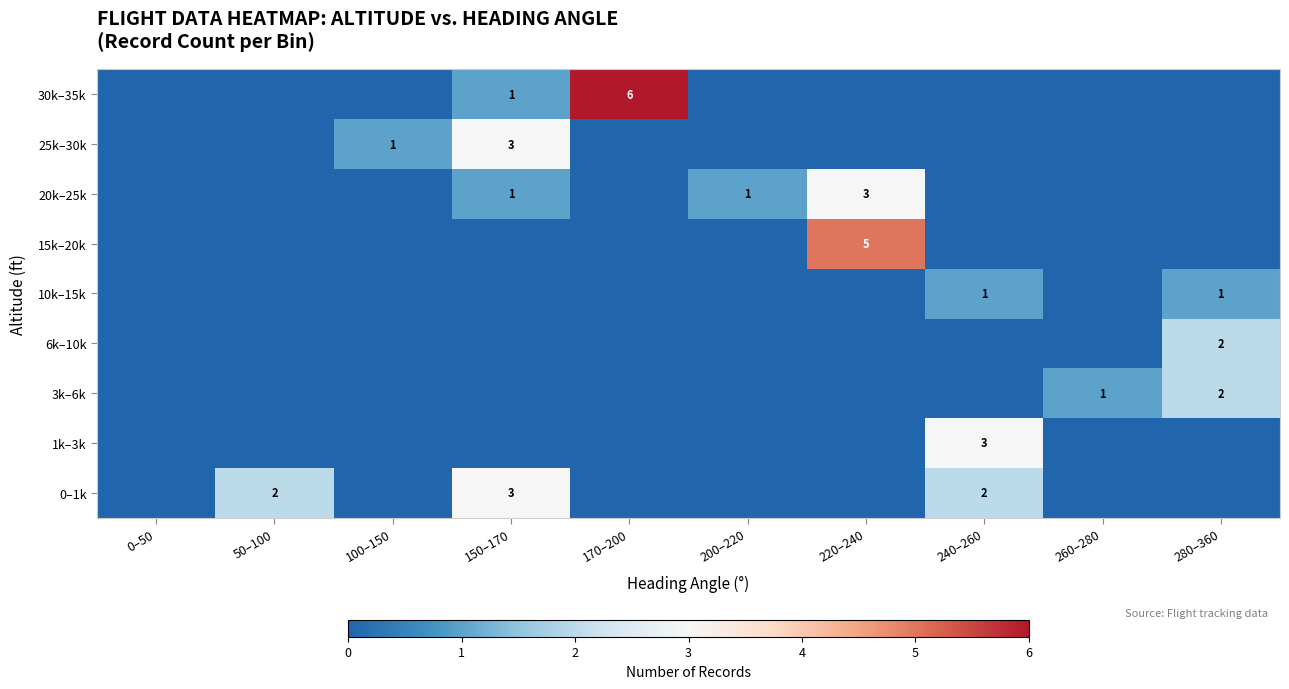

Which category has the highest value across all series?

170–200